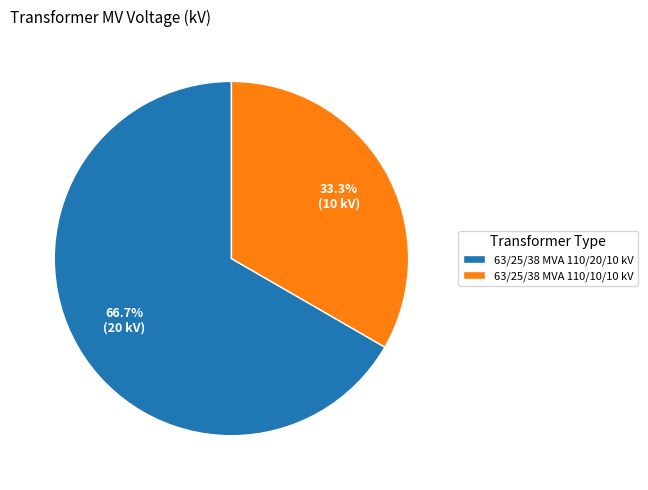

What percentage is the 63/25/38 MVA 110/20/10 kV slice, to the nearest percent?

67%